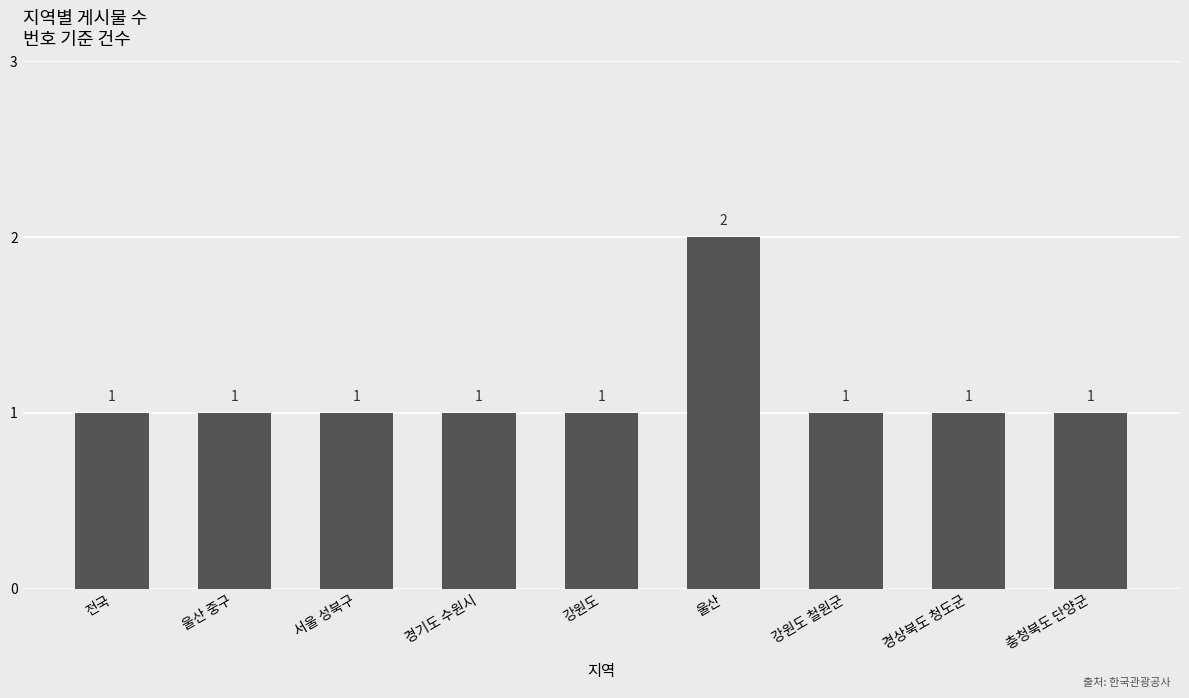

What is the average value?

1